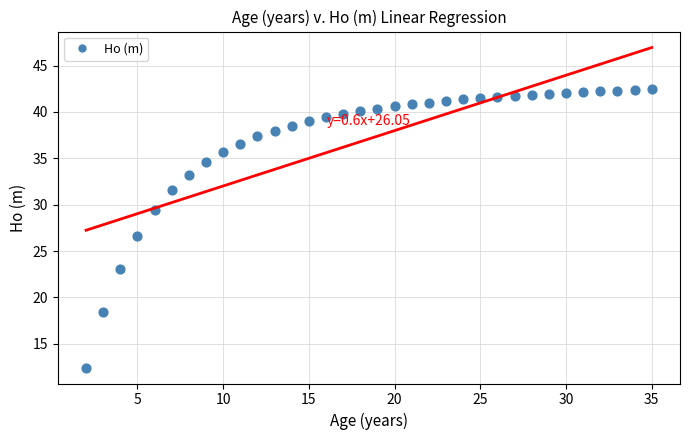

What is the range of Y values (max minus min)?

30.0